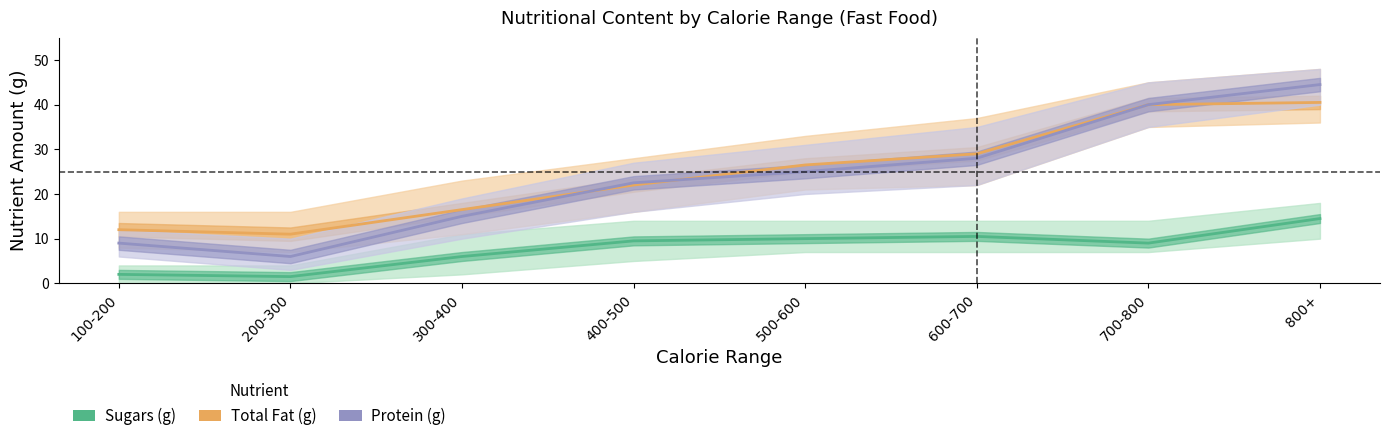

List the labels in order of Total Fat (g) value, smallest first.

200-300, 100-200, 300-400, 400-500, 500-600, 600-700, 700-800, 800+